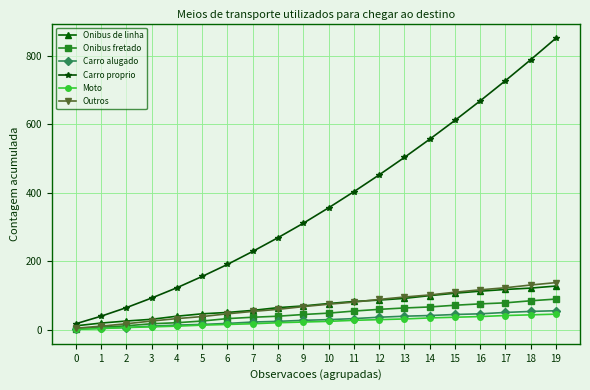

What is the maximum value shown in the chart?

851